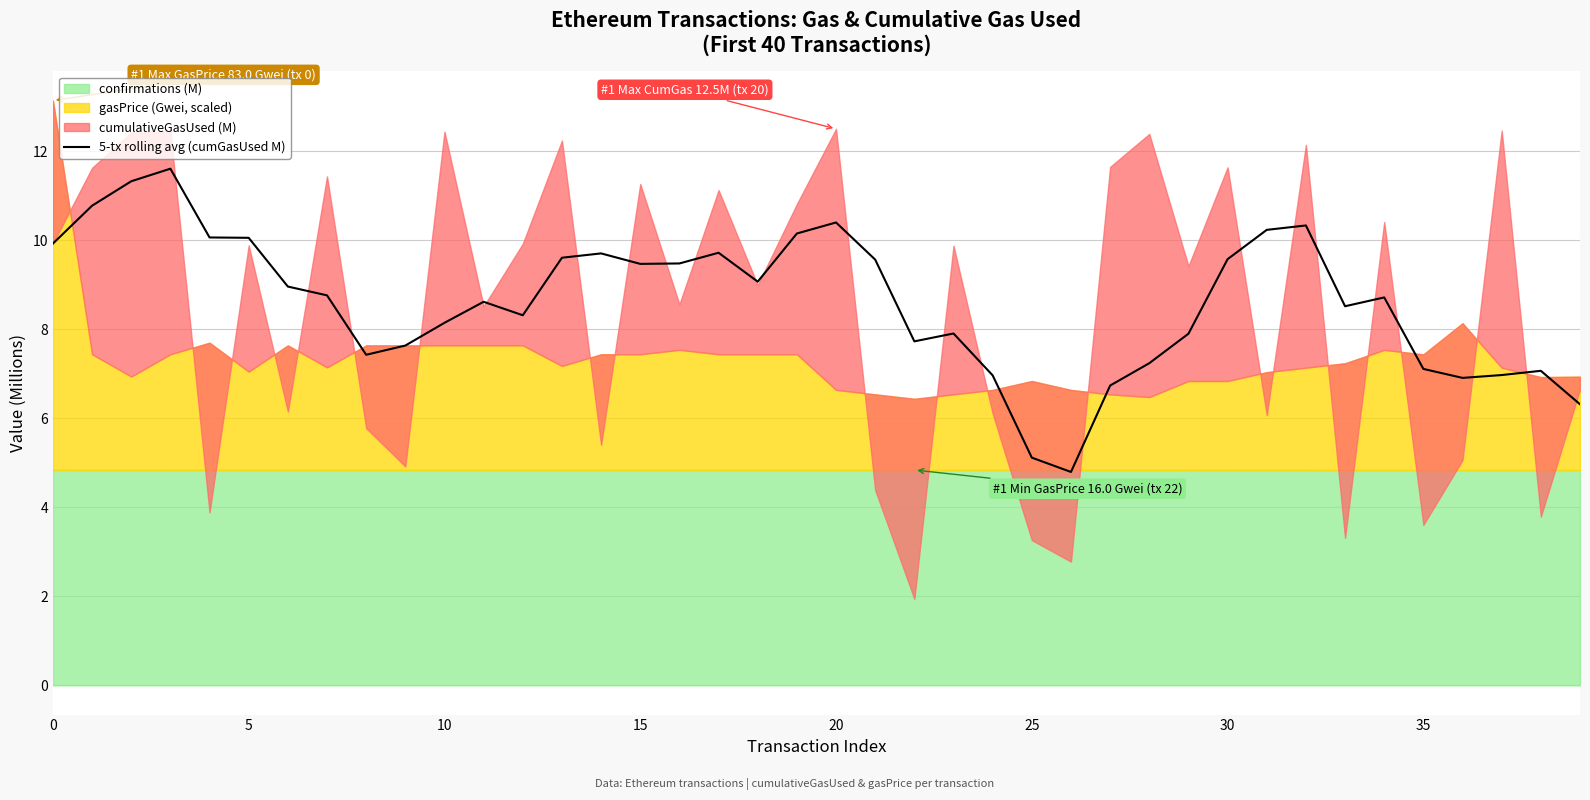

What is the maximum value for 5-tx rolling avg (cumGasUsed M)?

11.6